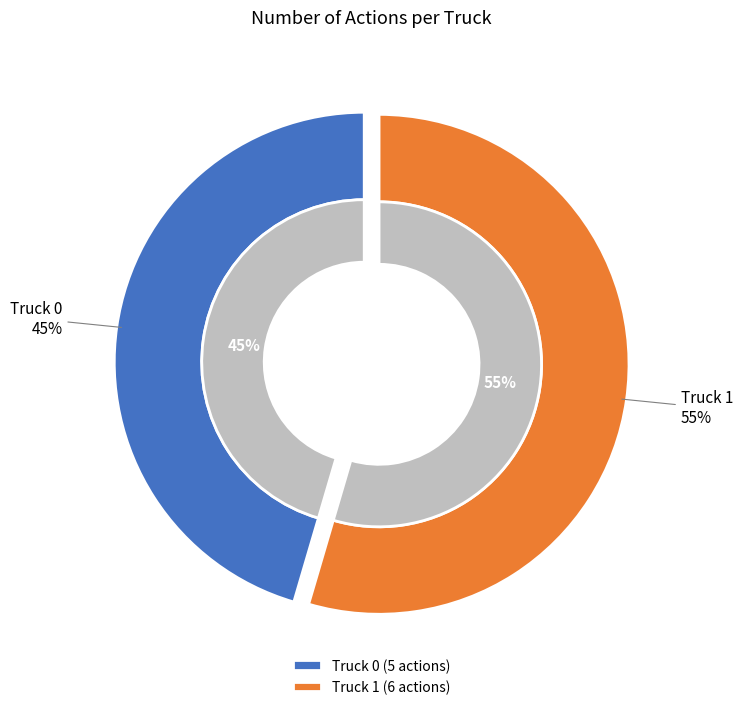

What percentage is the Truck 1 slice, to the nearest percent?

55%